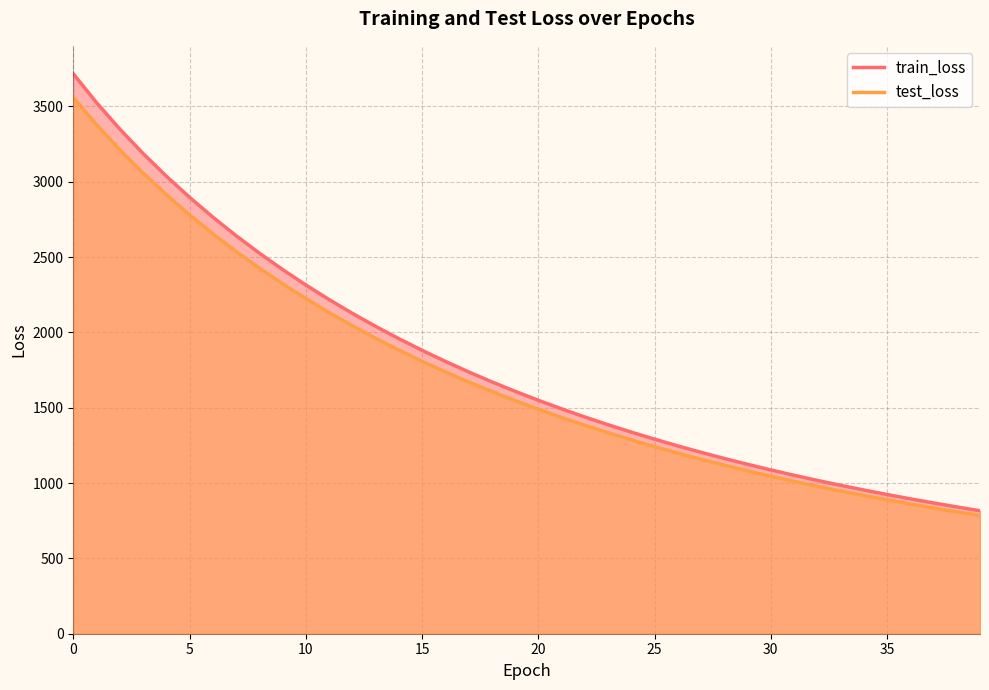

What is the label of the 29th point from the right?

11